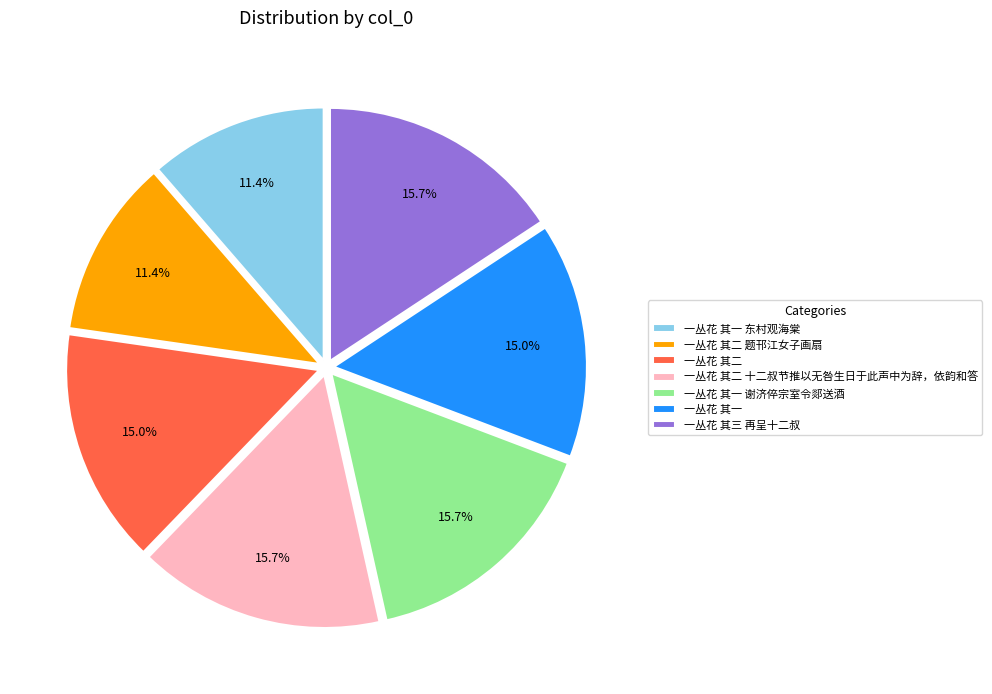

Is there a majority slice in this chart?

No